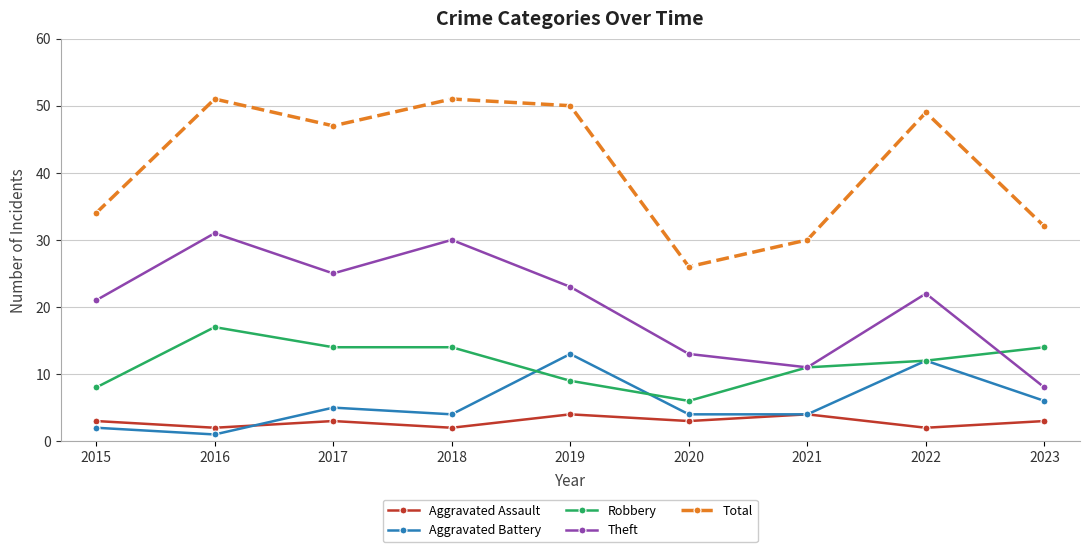

At how many categories does at least one series exceed 20?

9